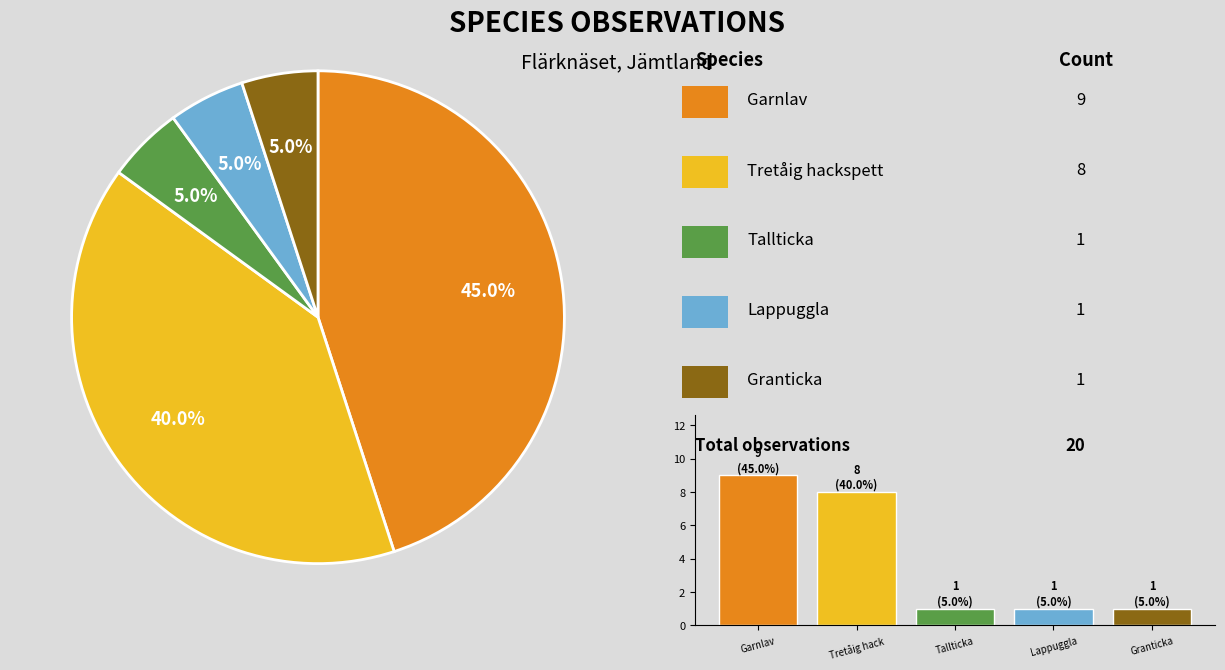

How much of the chart is everything except Tretåig hack?

60.0%